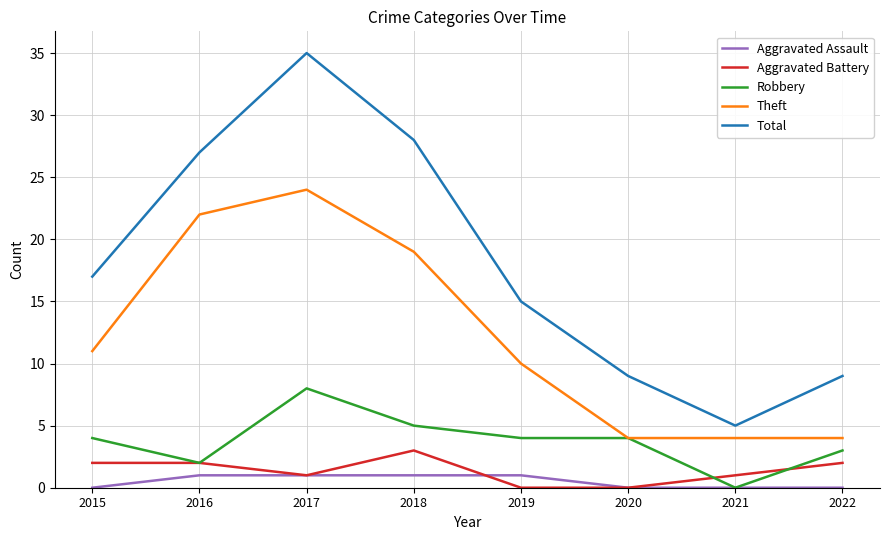

What is the maximum value shown in the chart?

35